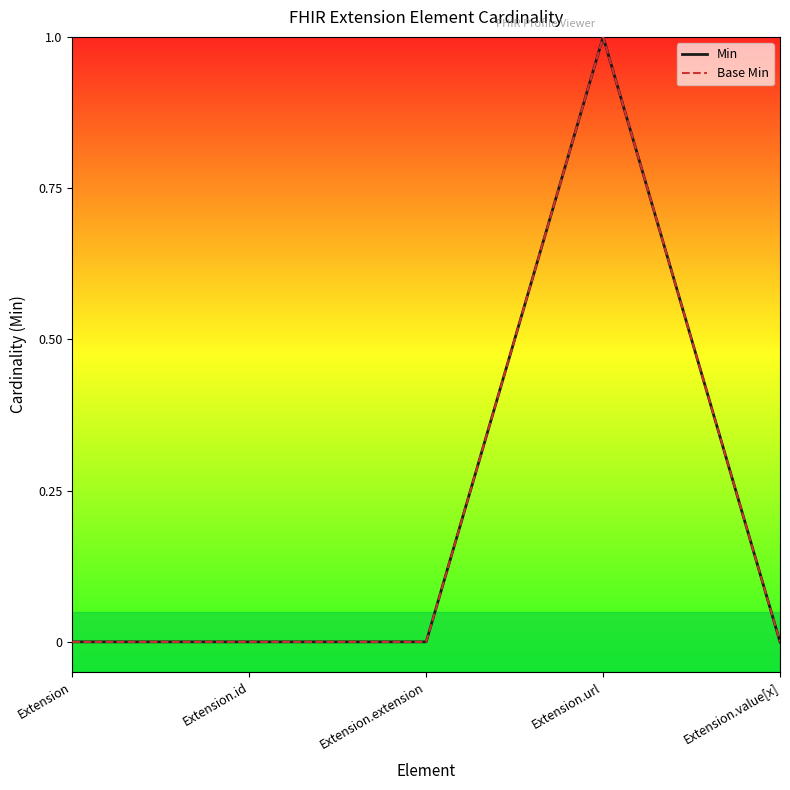

Where is the first local maximum for Base Min?

Extension.url